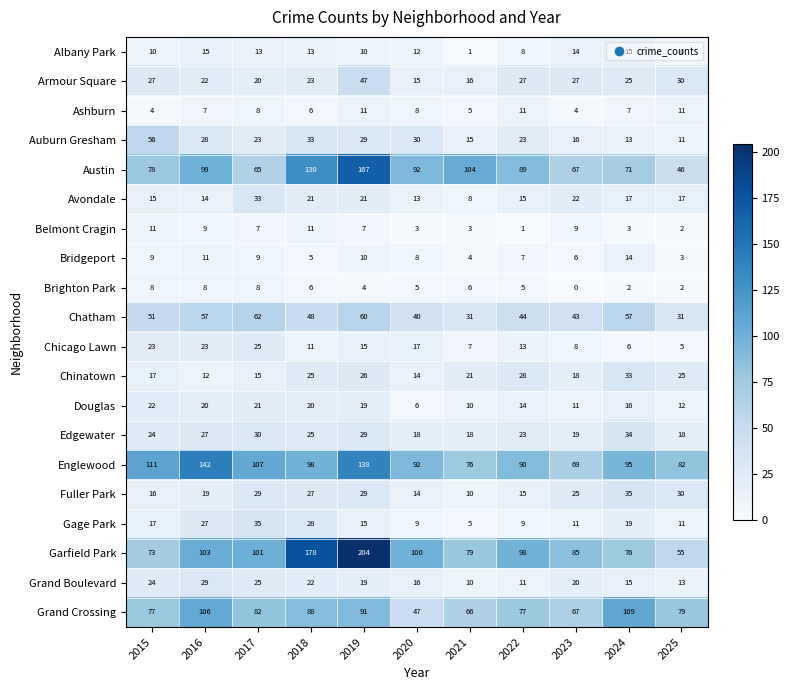

How many data points does each series have?

11